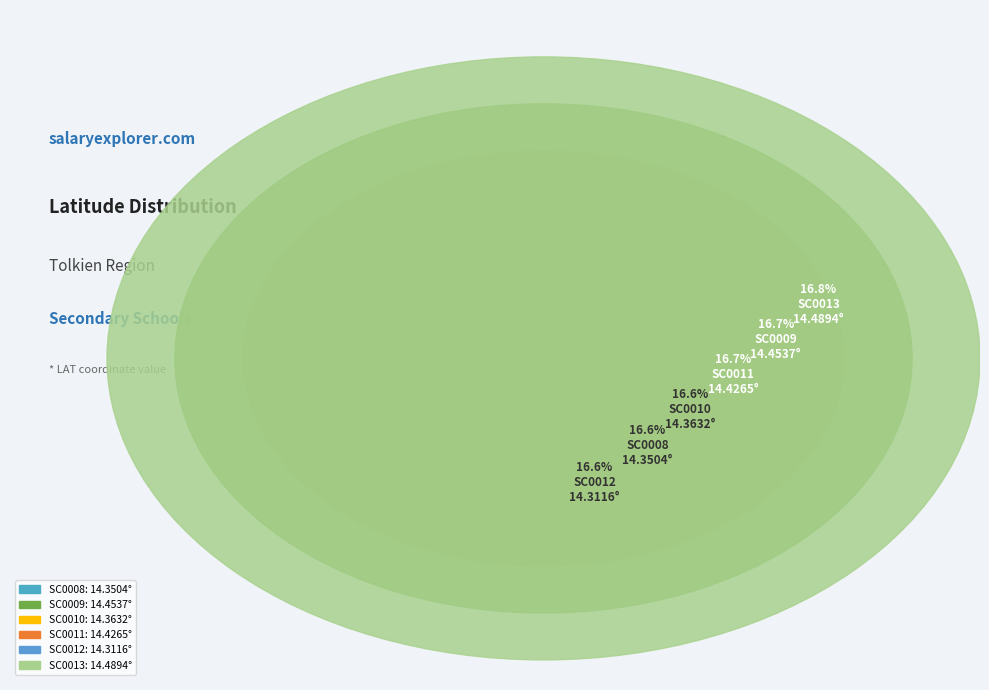

Is SC0009 the majority of the pie?

No